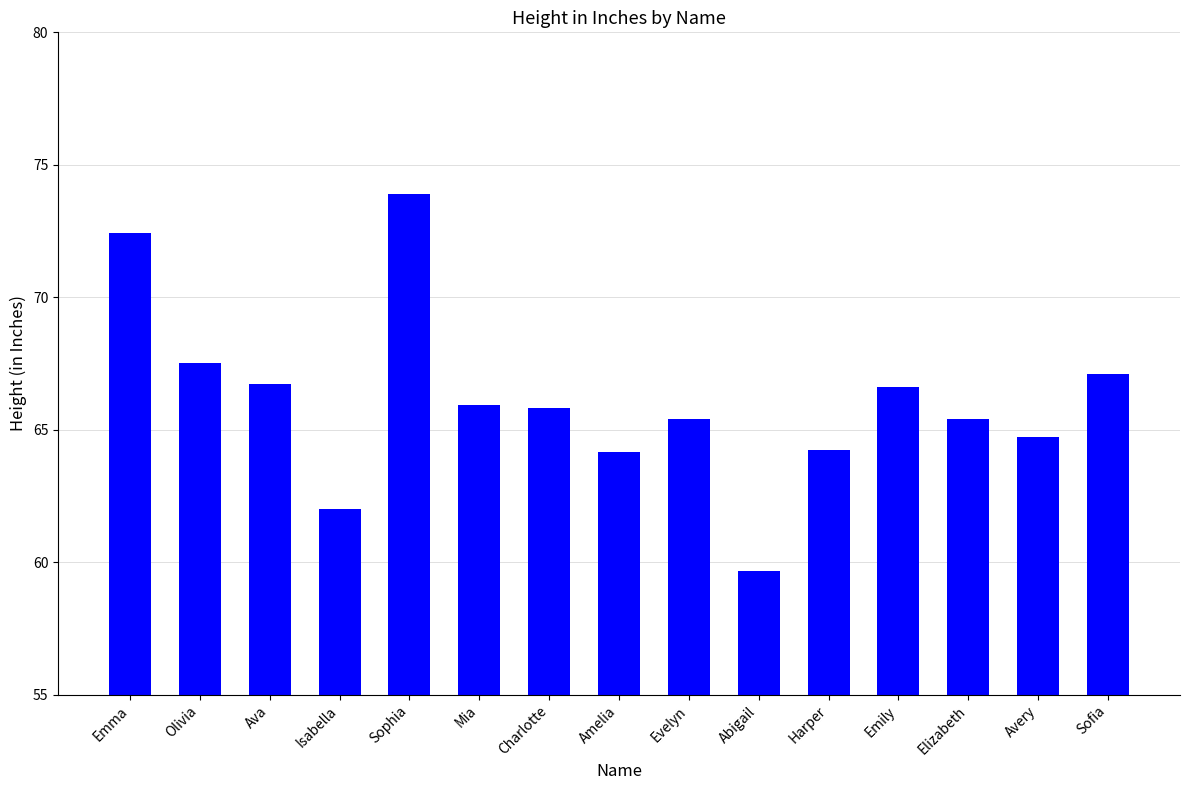

Reading left to right, what are all the values shown in this chart?

Emma=72.4	Olivia=67.5	Ava=66.7	Isabella=62.0	Sophia=73.9	Mia=66.0	Charlotte=65.8	Amelia=64.2	Evelyn=65.4	Abigail=59.7	Harper=64.2	Emily=66.6	Elizabeth=65.4	Avery=64.7	Sofia=67.1